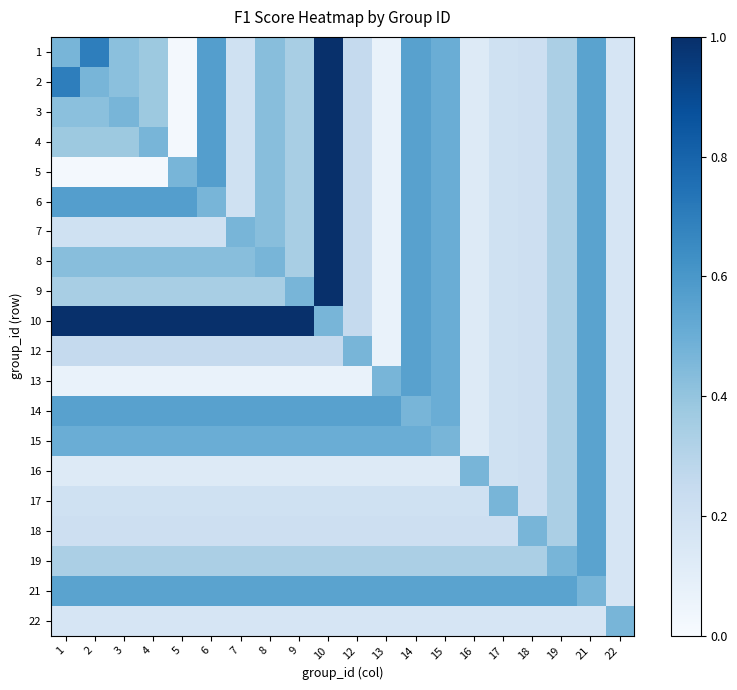

Reading left to right, what are all the values shown in this chart?

1: 1=0.5	2=0.7	3=0.4	4=0.4	5=0.0	6=0.6	7=0.2	8=0.4	9=0.3	10=1.0	12=0.2	13=0.1	14=0.6	15=0.5	16=0.1	17=0.2	18=0.2	19=0.3	21=0.5	22=0.2
2: 1=0.7	2=0.5	3=0.4	4=0.4	5=0.0	6=0.6	7=0.2	8=0.4	9=0.3	10=1.0	12=0.2	13=0.1	14=0.6	15=0.5	16=0.1	17=0.2	18=0.2	19=0.3	21=0.5	22=0.2
3: 1=0.4	2=0.4	3=0.5	4=0.4	5=0.0	6=0.6	7=0.2	8=0.4	9=0.3	10=1.0	12=0.2	13=0.1	14=0.6	15=0.5	16=0.1	17=0.2	18=0.2	19=0.3	21=0.5	22=0.2
4: 1=0.4	2=0.4	3=0.4	4=0.5	5=0.0	6=0.6	7=0.2	8=0.4	9=0.3	10=1.0	12=0.2	13=0.1	14=0.6	15=0.5	16=0.1	17=0.2	18=0.2	19=0.3	21=0.5	22=0.2
5: 1=0.0	2=0.0	3=0.0	4=0.0	5=0.5	6=0.6	7=0.2	8=0.4	9=0.3	10=1.0	12=0.2	13=0.1	14=0.6	15=0.5	16=0.1	17=0.2	18=0.2	19=0.3	21=0.5	22=0.2
6: 1=0.6	2=0.6	3=0.6	4=0.6	5=0.6	6=0.5	7=0.2	8=0.4	9=0.3	10=1.0	12=0.2	13=0.1	14=0.6	15=0.5	16=0.1	17=0.2	18=0.2	19=0.3	21=0.5	22=0.2
7: 1=0.2	2=0.2	3=0.2	4=0.2	5=0.2	6=0.2	7=0.5	8=0.4	9=0.3	10=1.0	12=0.2	13=0.1	14=0.6	15=0.5	16=0.1	17=0.2	18=0.2	19=0.3	21=0.5	22=0.2
8: 1=0.4	2=0.4	3=0.4	4=0.4	5=0.4	6=0.4	7=0.4	8=0.5	9=0.3	10=1.0	12=0.2	13=0.1	14=0.6	15=0.5	16=0.1	17=0.2	18=0.2	19=0.3	21=0.5	22=0.2
9: 1=0.3	2=0.3	3=0.3	4=0.3	5=0.3	6=0.3	7=0.3	8=0.3	9=0.5	10=1.0	12=0.2	13=0.1	14=0.6	15=0.5	16=0.1	17=0.2	18=0.2	19=0.3	21=0.5	22=0.2
10: 1=1.0	2=1.0	3=1.0	4=1.0	5=1.0	6=1.0	7=1.0	8=1.0	9=1.0	10=0.5	12=0.2	13=0.1	14=0.6	15=0.5	16=0.1	17=0.2	18=0.2	19=0.3	21=0.5	22=0.2
12: 1=0.2	2=0.2	3=0.2	4=0.2	5=0.2	6=0.2	7=0.2	8=0.2	9=0.2	10=0.2	12=0.5	13=0.1	14=0.6	15=0.5	16=0.1	17=0.2	18=0.2	19=0.3	21=0.5	22=0.2
13: 1=0.1	2=0.1	3=0.1	4=0.1	5=0.1	6=0.1	7=0.1	8=0.1	9=0.1	10=0.1	12=0.1	13=0.5	14=0.6	15=0.5	16=0.1	17=0.2	18=0.2	19=0.3	21=0.5	22=0.2
14: 1=0.6	2=0.6	3=0.6	4=0.6	5=0.6	6=0.6	7=0.6	8=0.6	9=0.6	10=0.6	12=0.6	13=0.6	14=0.5	15=0.5	16=0.1	17=0.2	18=0.2	19=0.3	21=0.5	22=0.2
15: 1=0.5	2=0.5	3=0.5	4=0.5	5=0.5	6=0.5	7=0.5	8=0.5	9=0.5	10=0.5	12=0.5	13=0.5	14=0.5	15=0.5	16=0.1	17=0.2	18=0.2	19=0.3	21=0.5	22=0.2
16: 1=0.1	2=0.1	3=0.1	4=0.1	5=0.1	6=0.1	7=0.1	8=0.1	9=0.1	10=0.1	12=0.1	13=0.1	14=0.1	15=0.1	16=0.5	17=0.2	18=0.2	19=0.3	21=0.5	22=0.2
17: 1=0.2	2=0.2	3=0.2	4=0.2	5=0.2	6=0.2	7=0.2	8=0.2	9=0.2	10=0.2	12=0.2	13=0.2	14=0.2	15=0.2	16=0.2	17=0.5	18=0.2	19=0.3	21=0.5	22=0.2
18: 1=0.2	2=0.2	3=0.2	4=0.2	5=0.2	6=0.2	7=0.2	8=0.2	9=0.2	10=0.2	12=0.2	13=0.2	14=0.2	15=0.2	16=0.2	17=0.2	18=0.5	19=0.3	21=0.5	22=0.2
19: 1=0.3	2=0.3	3=0.3	4=0.3	5=0.3	6=0.3	7=0.3	8=0.3	9=0.3	10=0.3	12=0.3	13=0.3	14=0.3	15=0.3	16=0.3	17=0.3	18=0.3	19=0.5	21=0.5	22=0.2
21: 1=0.5	2=0.5	3=0.5	4=0.5	5=0.5	6=0.5	7=0.5	8=0.5	9=0.5	10=0.5	12=0.5	13=0.5	14=0.5	15=0.5	16=0.5	17=0.5	18=0.5	19=0.5	21=0.5	22=0.2
22: 1=0.2	2=0.2	3=0.2	4=0.2	5=0.2	6=0.2	7=0.2	8=0.2	9=0.2	10=0.2	12=0.2	13=0.2	14=0.2	15=0.2	16=0.2	17=0.2	18=0.2	19=0.2	21=0.2	22=0.5